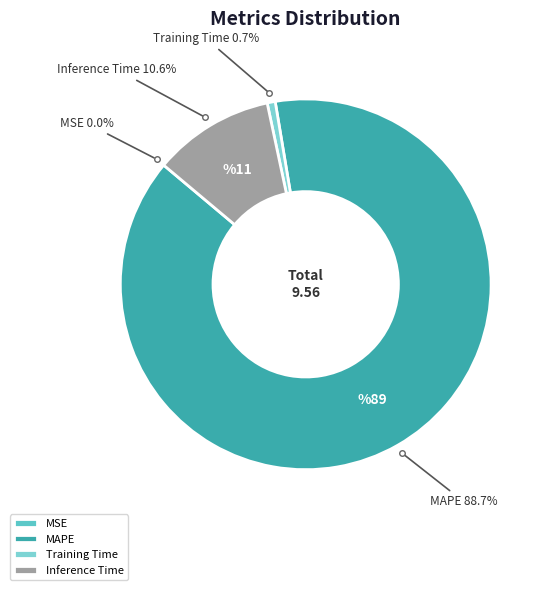

Combined, what portion of the pie is MAPE and Training Time?

89.4%